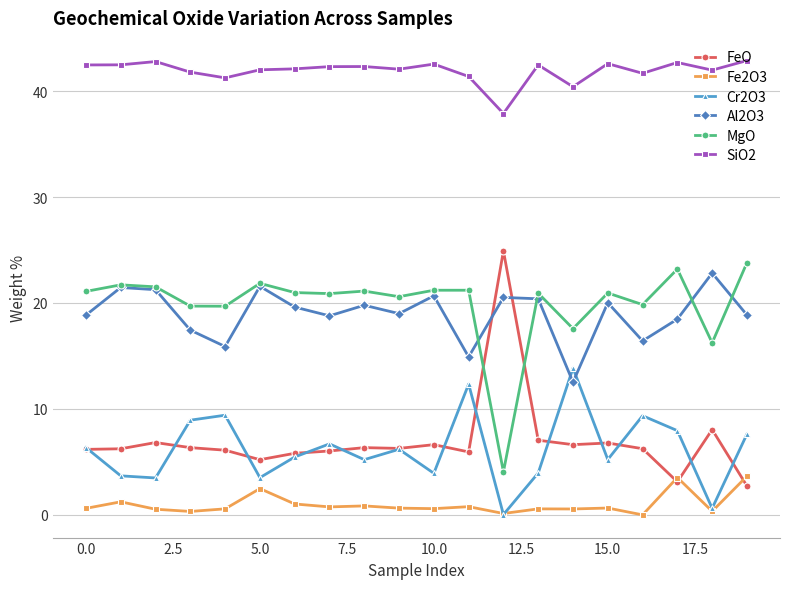

True or false: Fe2O3 and MgO cross at least once.

False